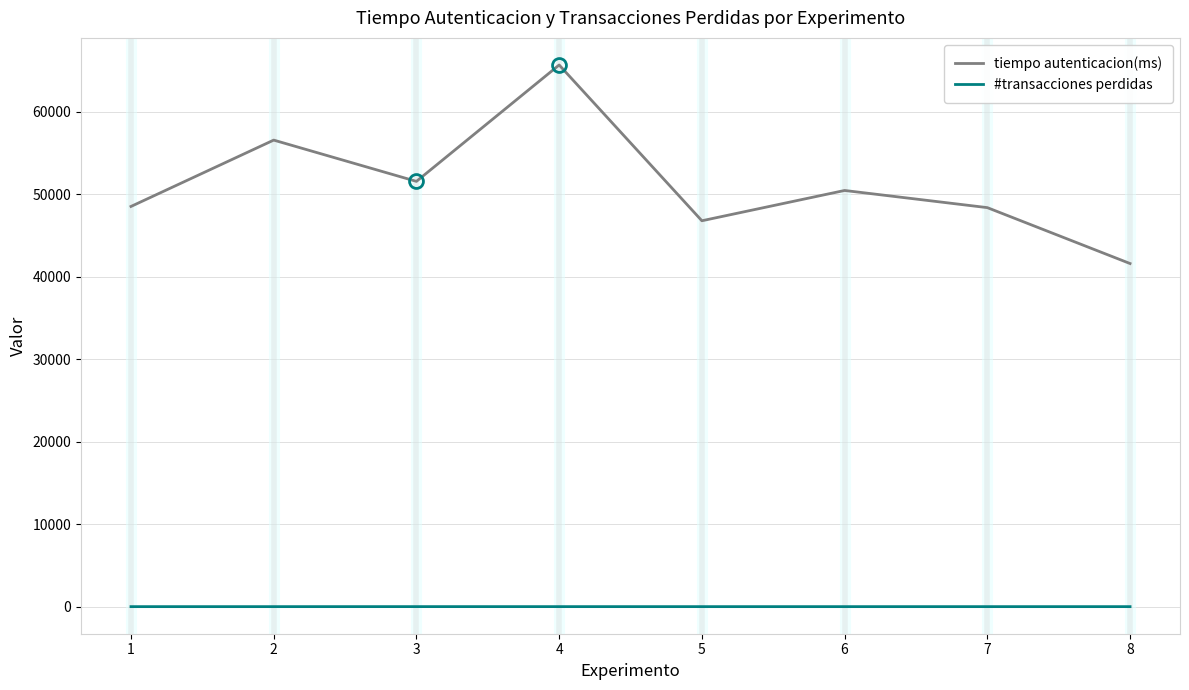

True or false: #transacciones perdidas and tiempo autenticacion(ms) intersect in this chart.

False